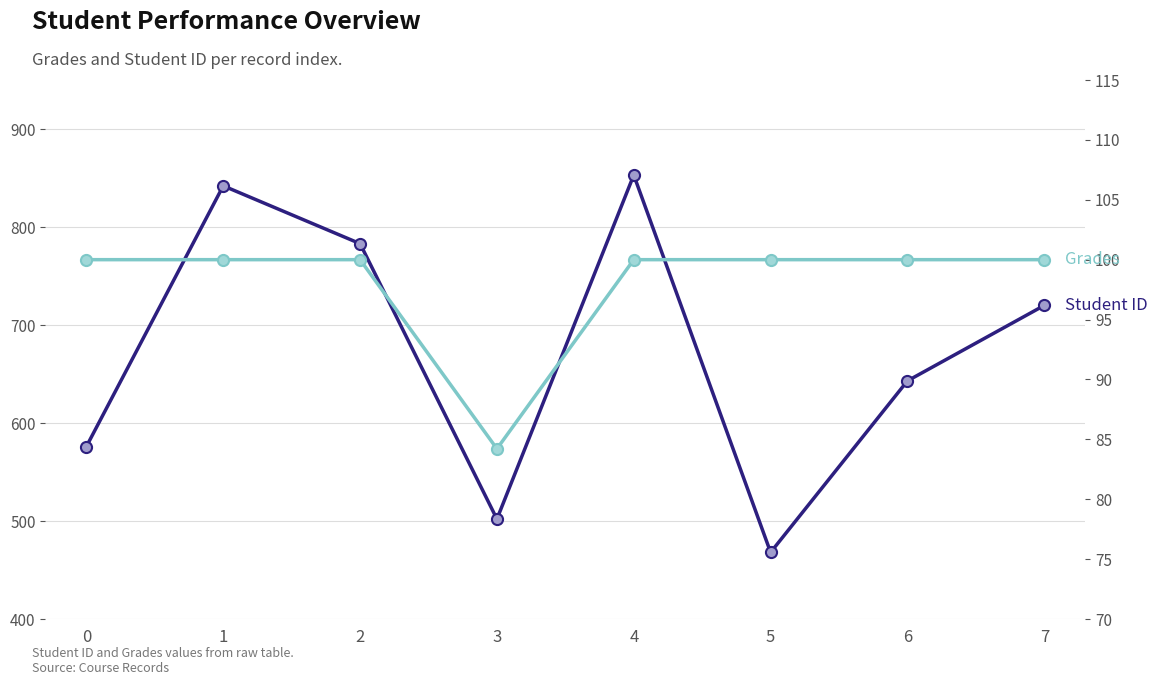

Is the value of Grades at 7 greater than the value of Student ID at 0?

No